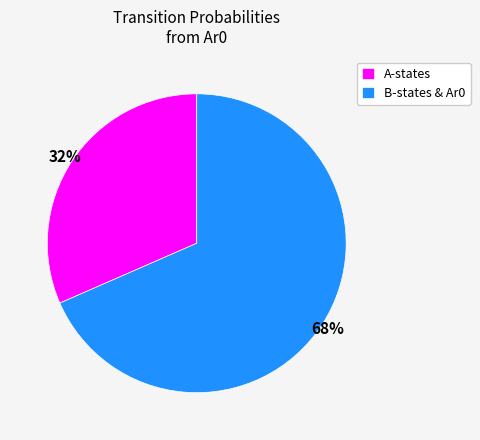

The B-states & Ar0 slice represents 77% of the pie. True or false?

False